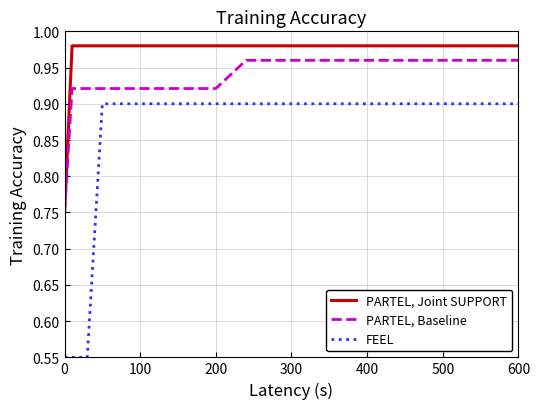

Which series has the widest spread of values?

FEEL